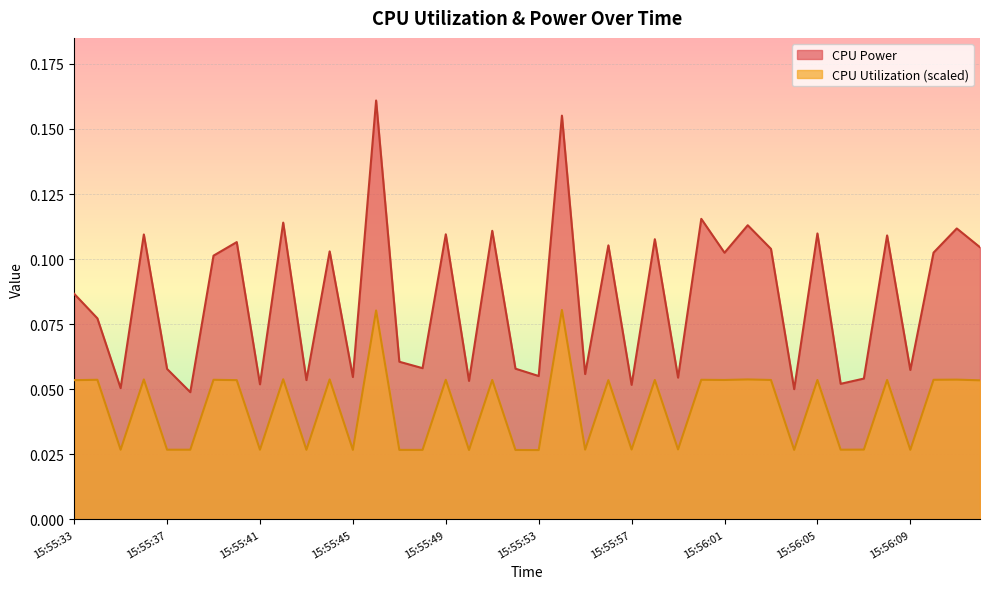

At which category does the chart reach its peak across all series?

15:55:46